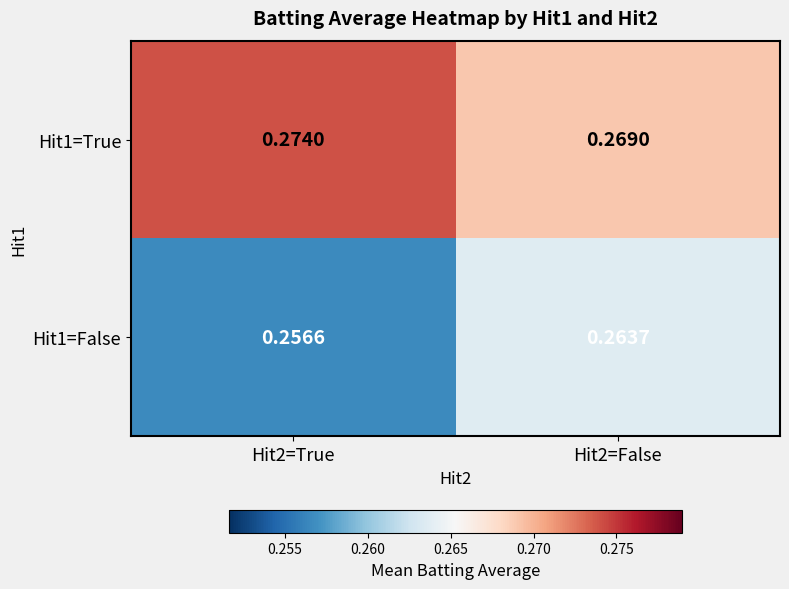

Is the value of Hit1=True at Hit2=True greater than the value of Hit1=False at Hit2=True?

Yes